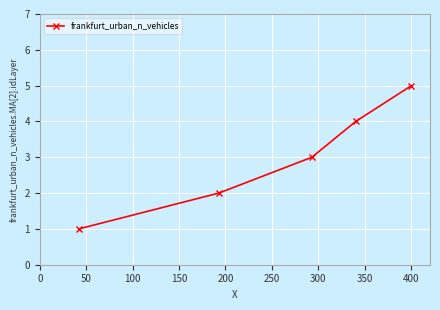

What is the greatest value displayed?

5